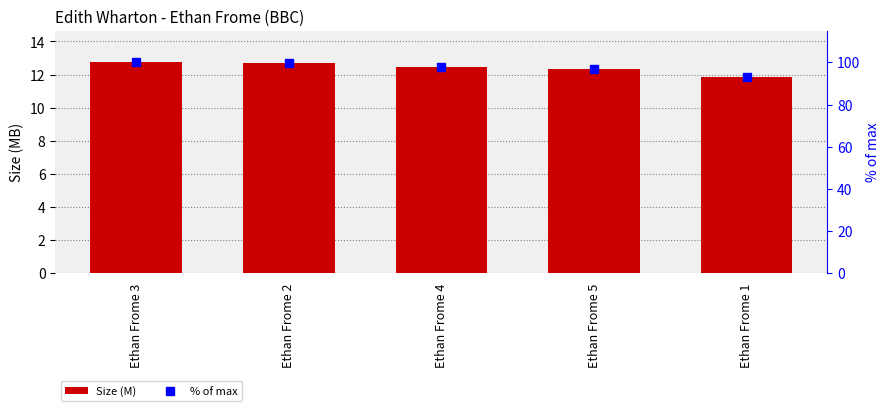

How many data points in % of max are less than 97?

2